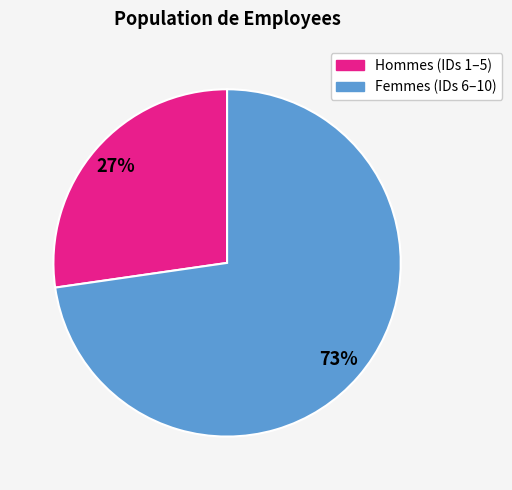

How many segments does this pie chart have?

2